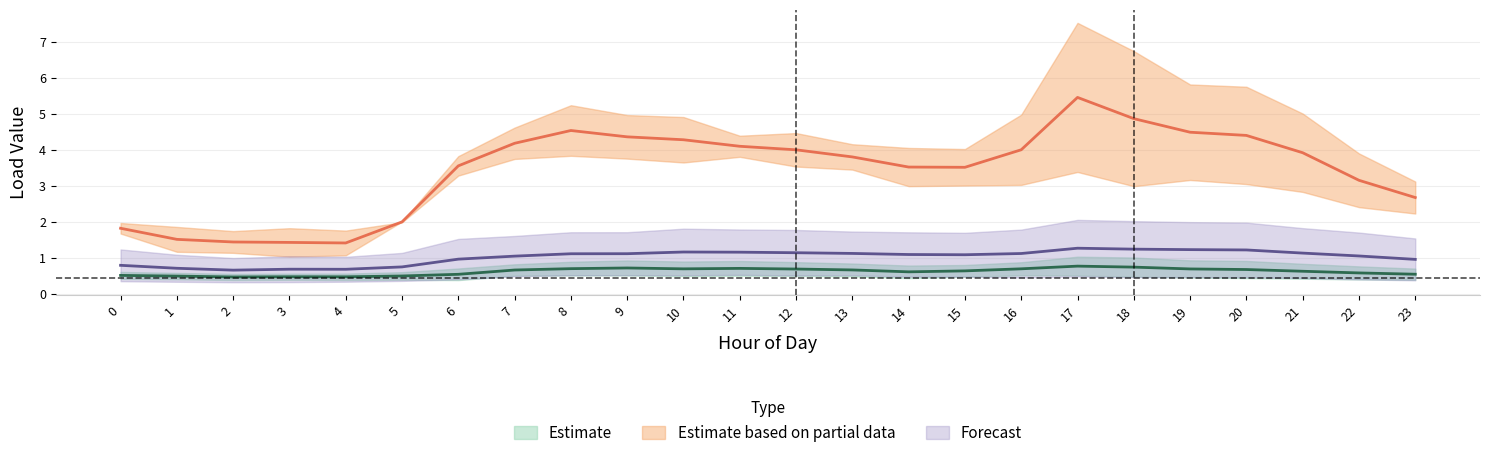

Does the chart have visible grid lines?

Yes